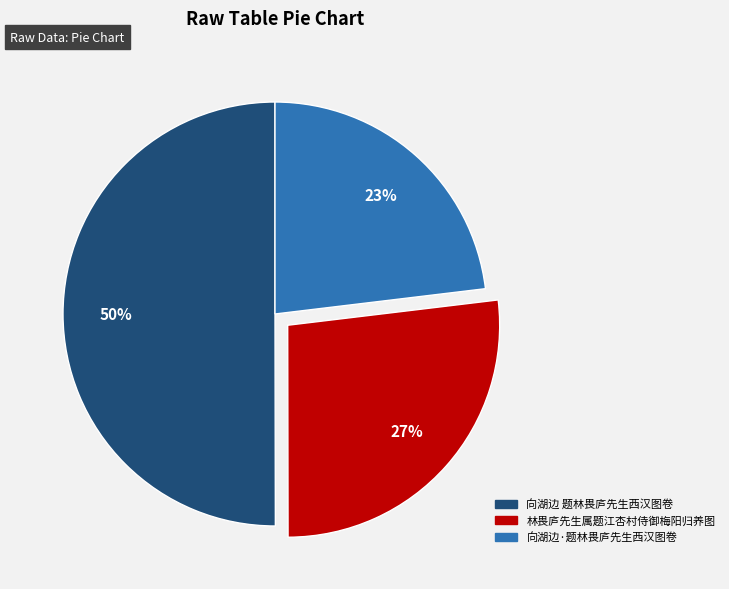

To the nearest percent, what is the difference between the largest and smallest slice percentages?

27%